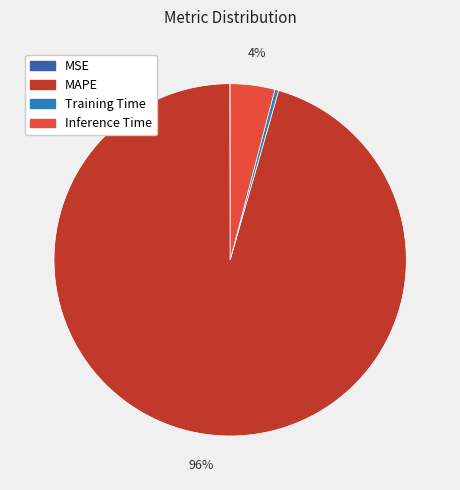

True or false: MAPE accounts for 96% of the total.

True